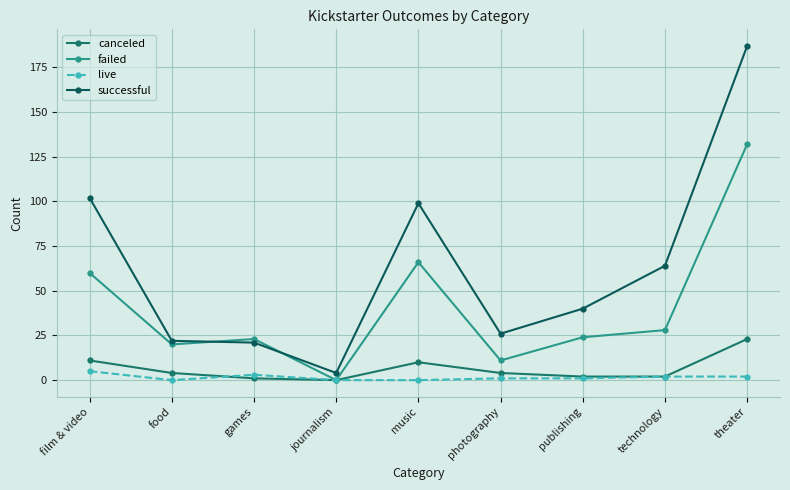

How many lines are shown in the chart?

4